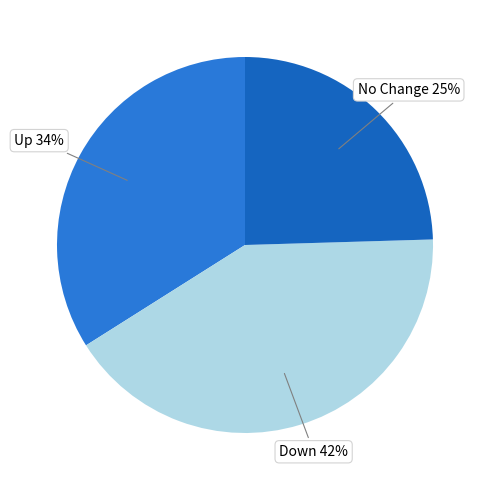

True or false: Down accounts for 56% of the total.

False